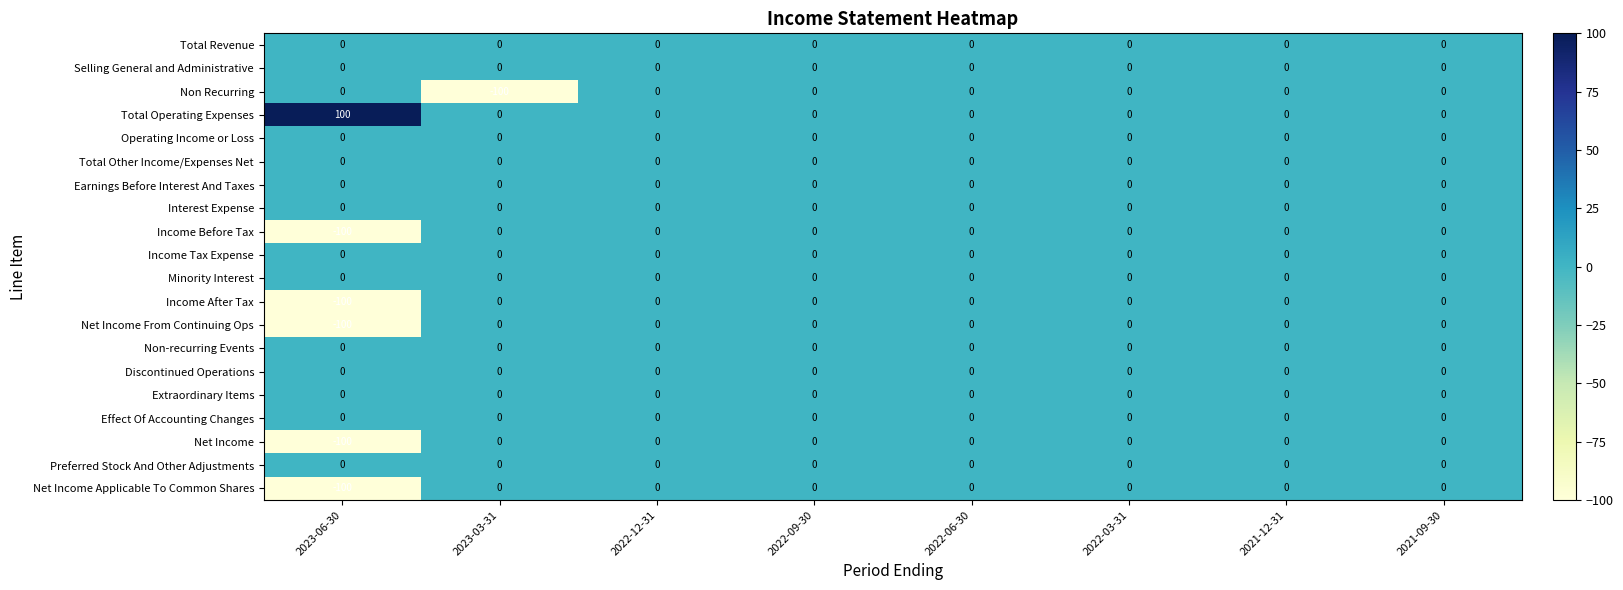

The value of Income Before Tax at 2022-09-30 is 0. True or false?

True